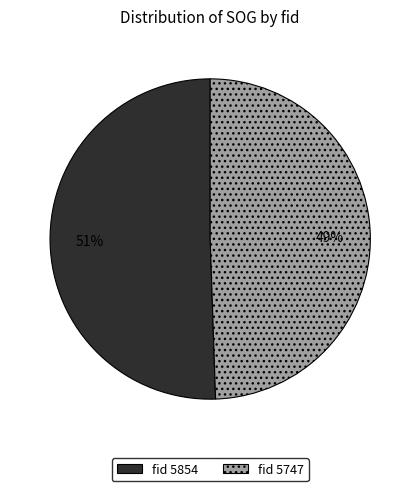

Does any single category account for the majority?

Yes